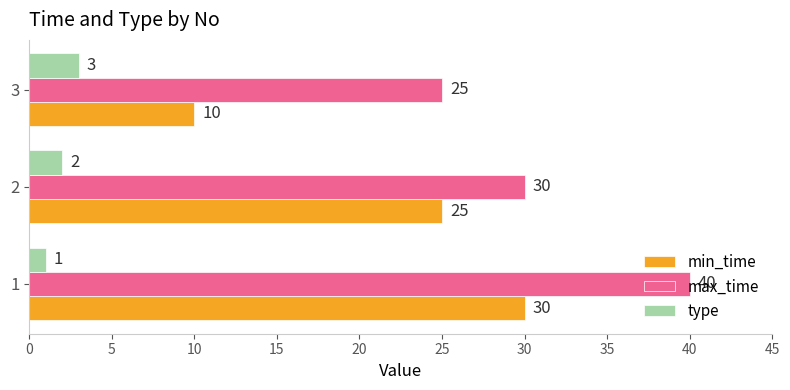

What is the smallest value displayed?

1